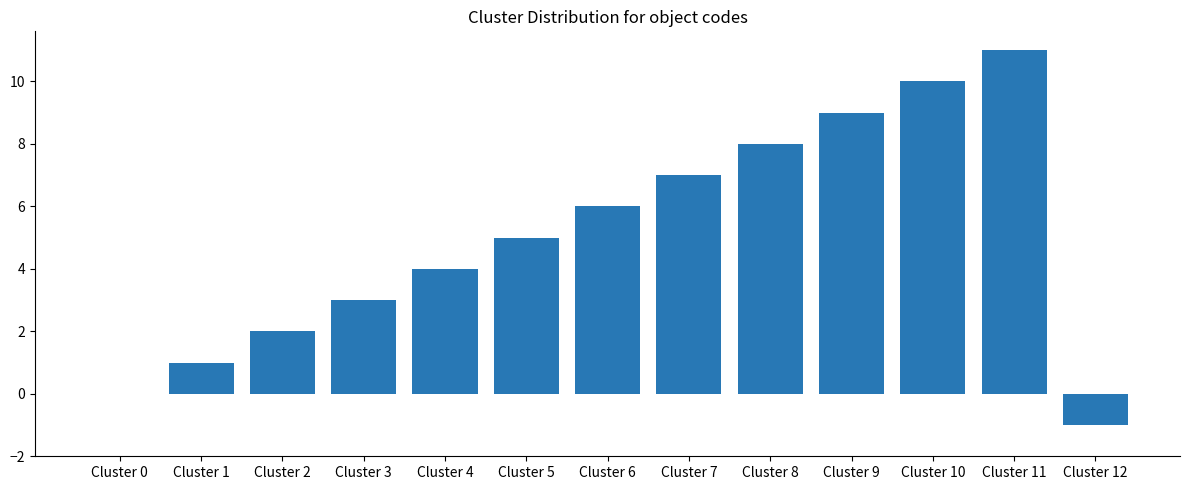

How many data points does each series have?

13